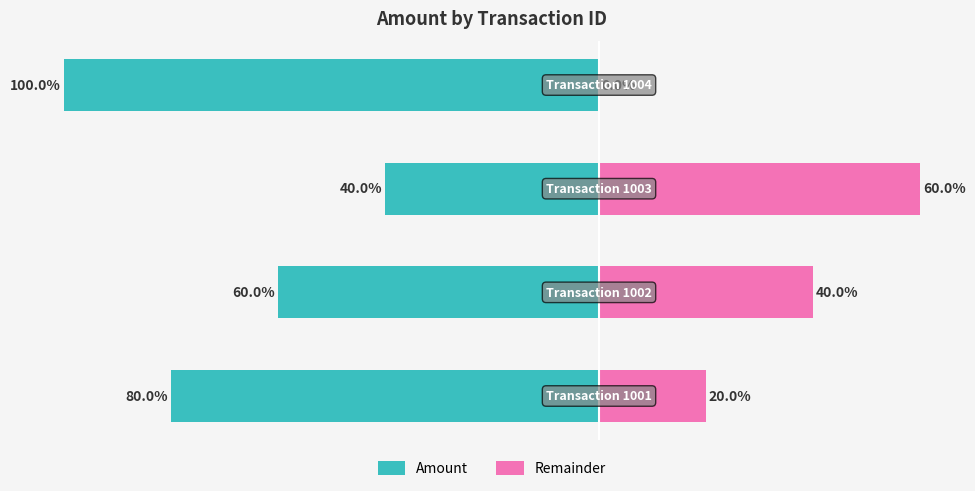

Reading left to right, list all the values displayed in this chart.

Amount: 0=-80	1=-60	2=-40	3=-100
Remainder: 0=20	1=40	2=60	3=0